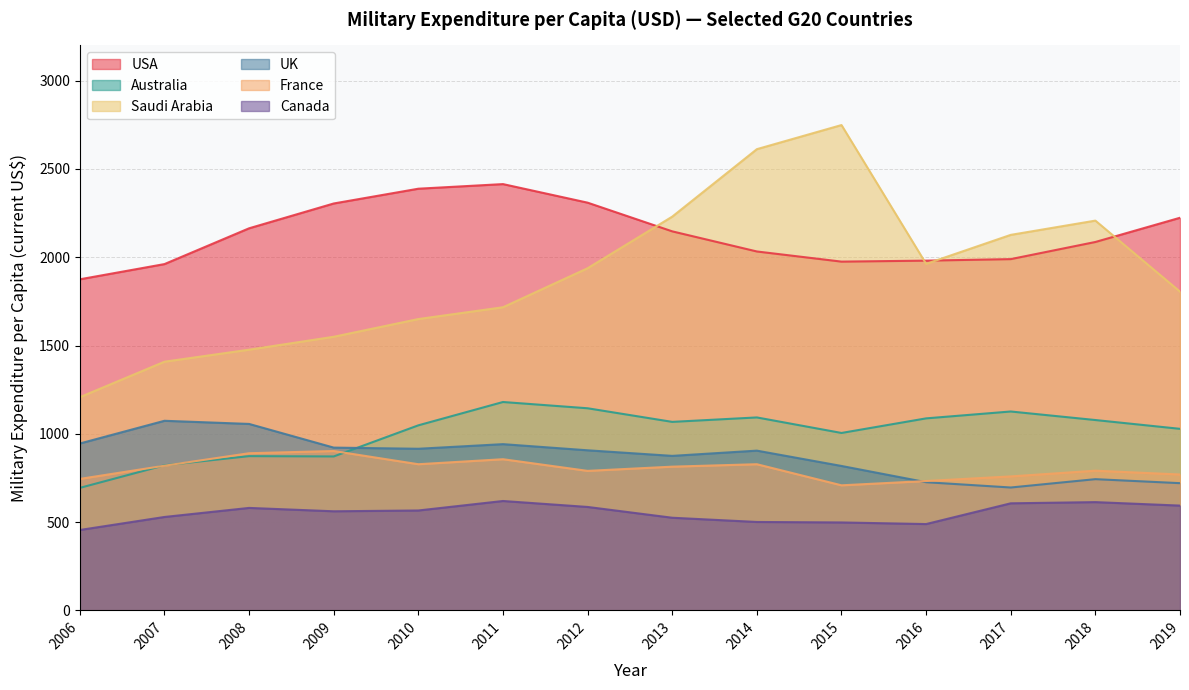

What is the difference between the Australia values at 2014 and 2013?

25.2